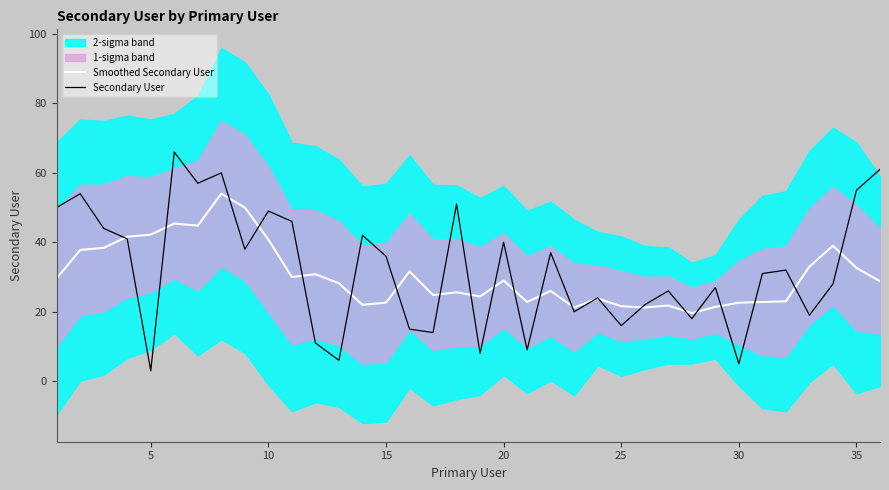

The value of Secondary User at 15 is 36.0. True or false?

True